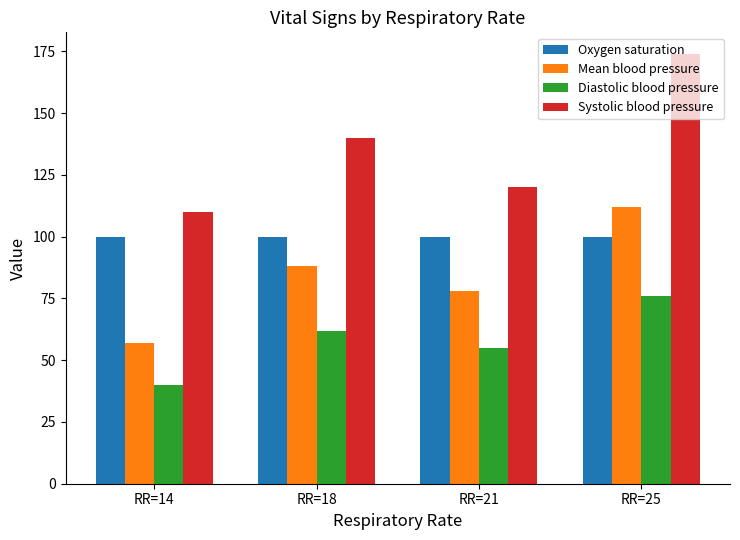

How many bars are there in each group?

4